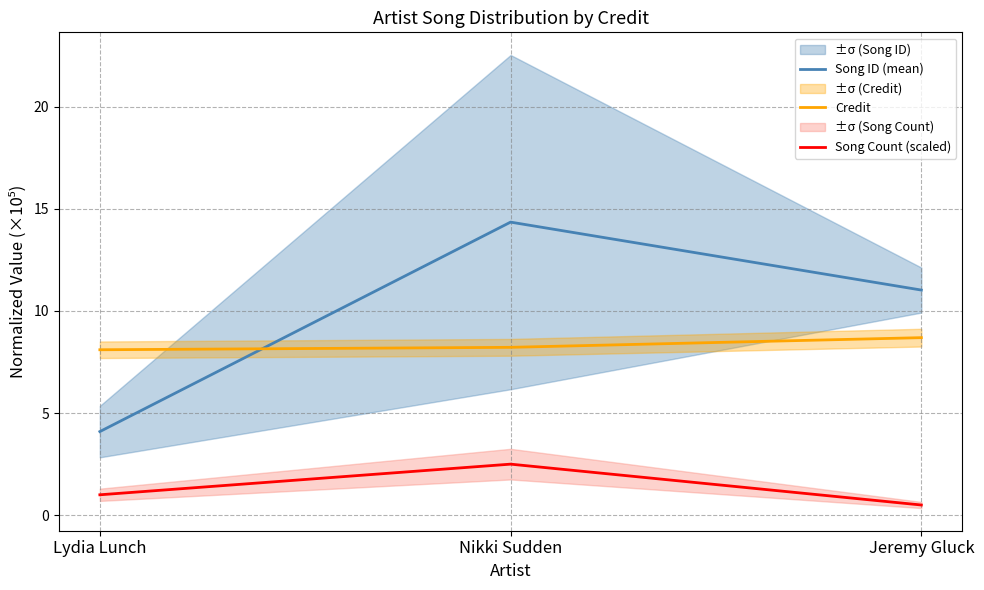

At which category does the chart reach its peak across all series?

Nikki Sudden